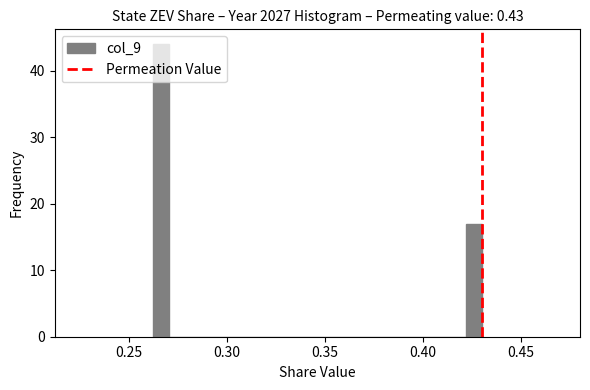

Read against the x-axis, roughly where is the centre of the tallest bar?

0.265